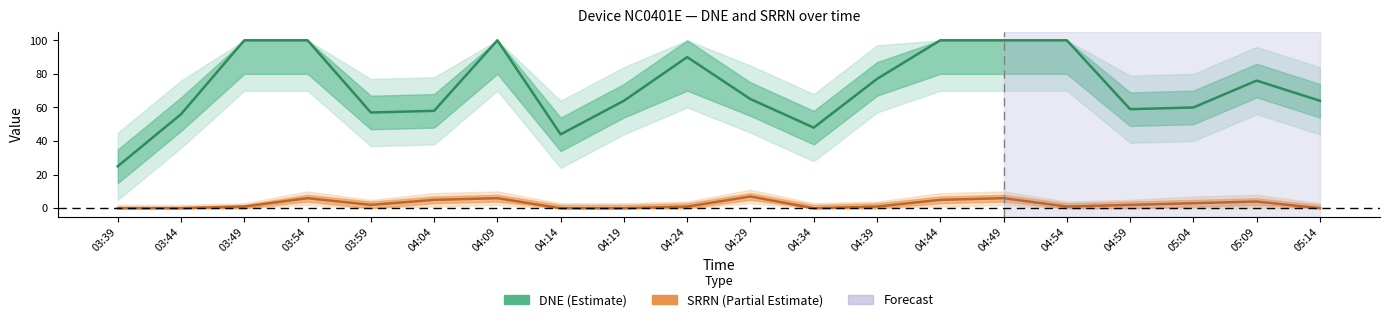

What is the label of the 1st point from the left?

03:39